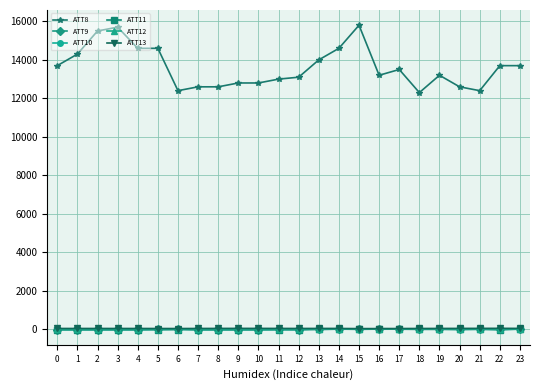

Which series has the widest spread of values?

ATT8